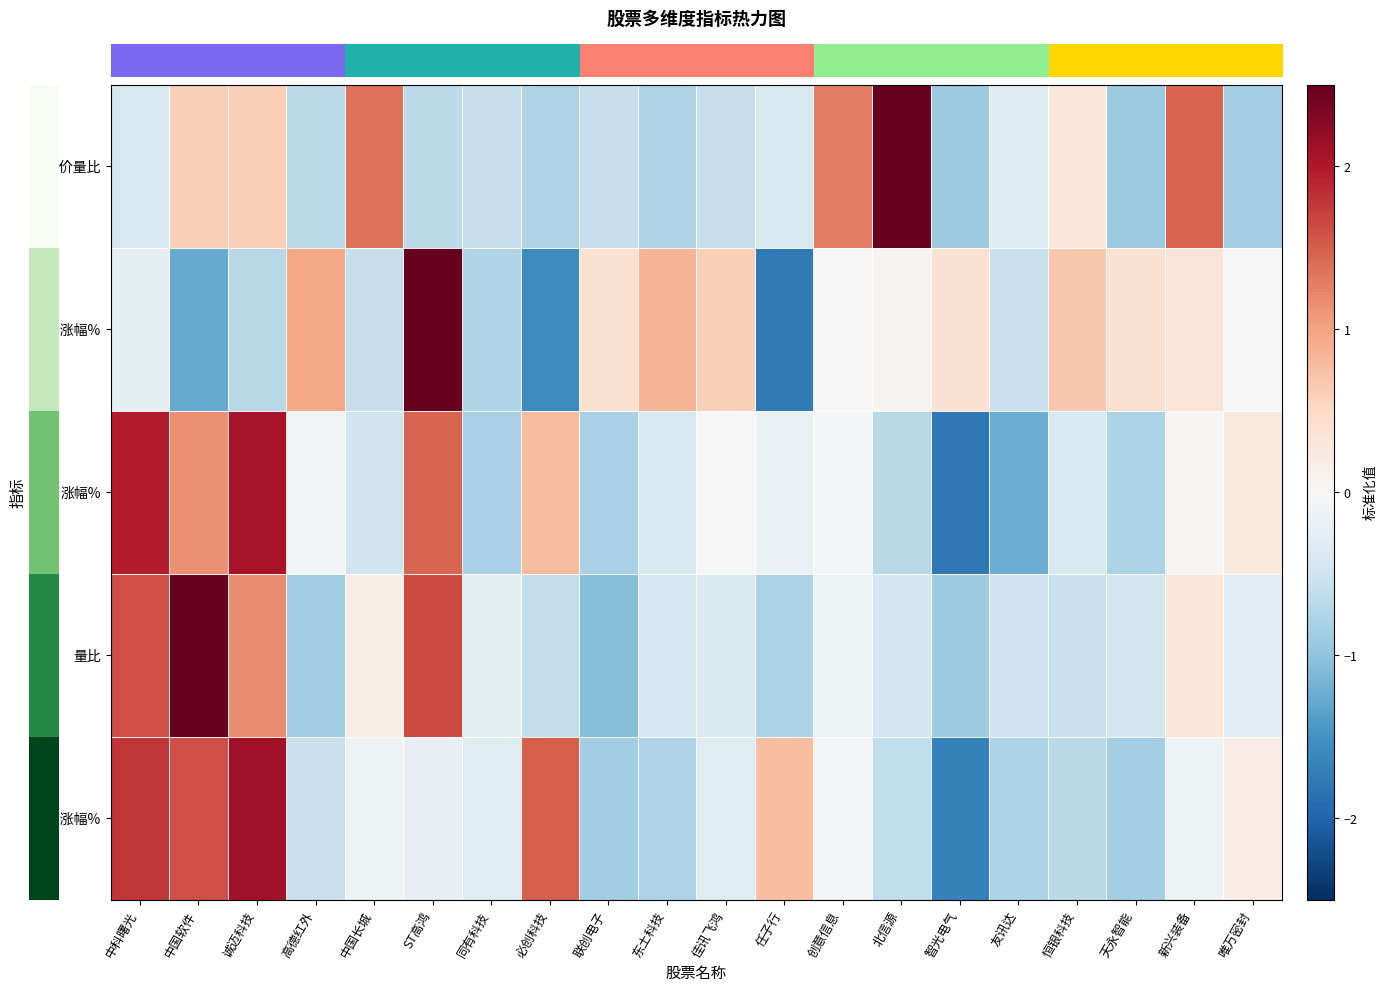

What is the spread (max minus min) of values at 中国软件?

4.1